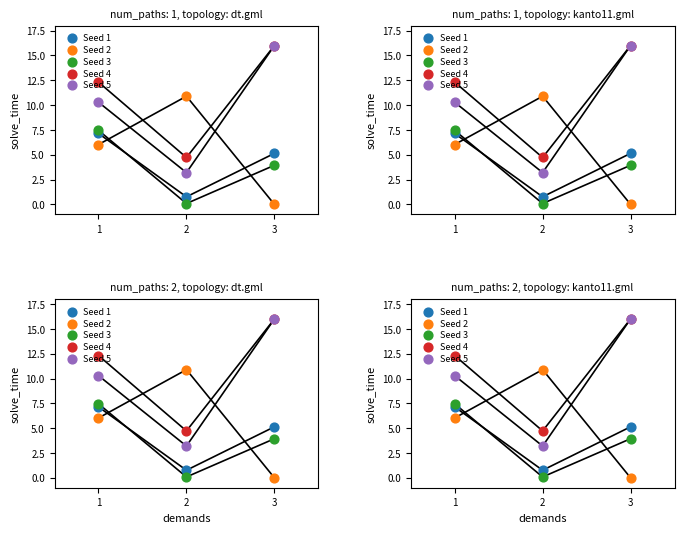

Which series has the largest Y range (max minus min)?

Seed 5